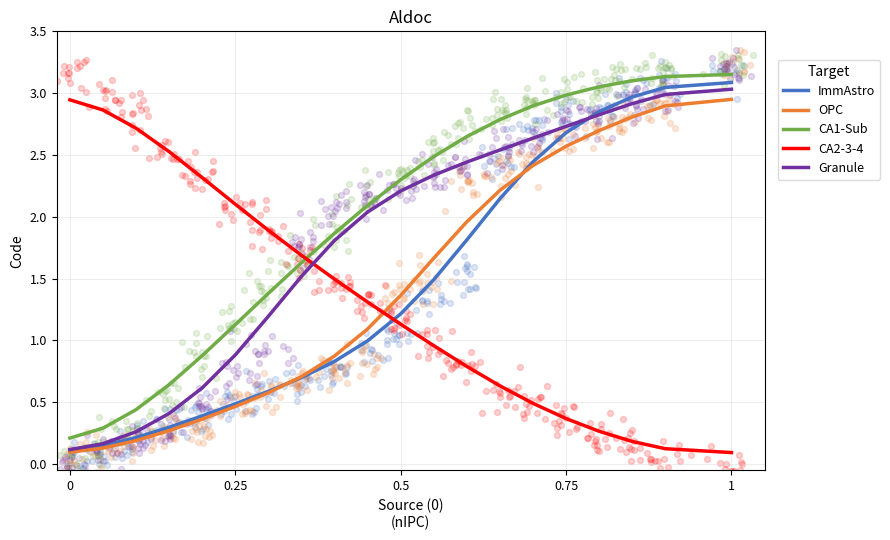

Which series has the largest Y range (max minus min)?

ImmAstro